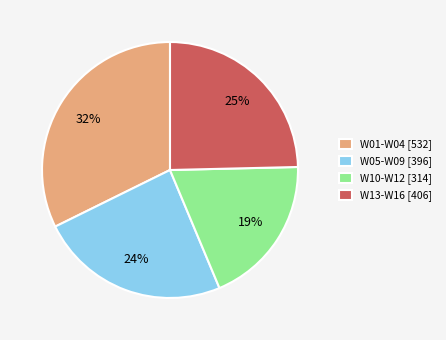

To the nearest percent, what is the difference between the largest and smallest slice percentages?

13%